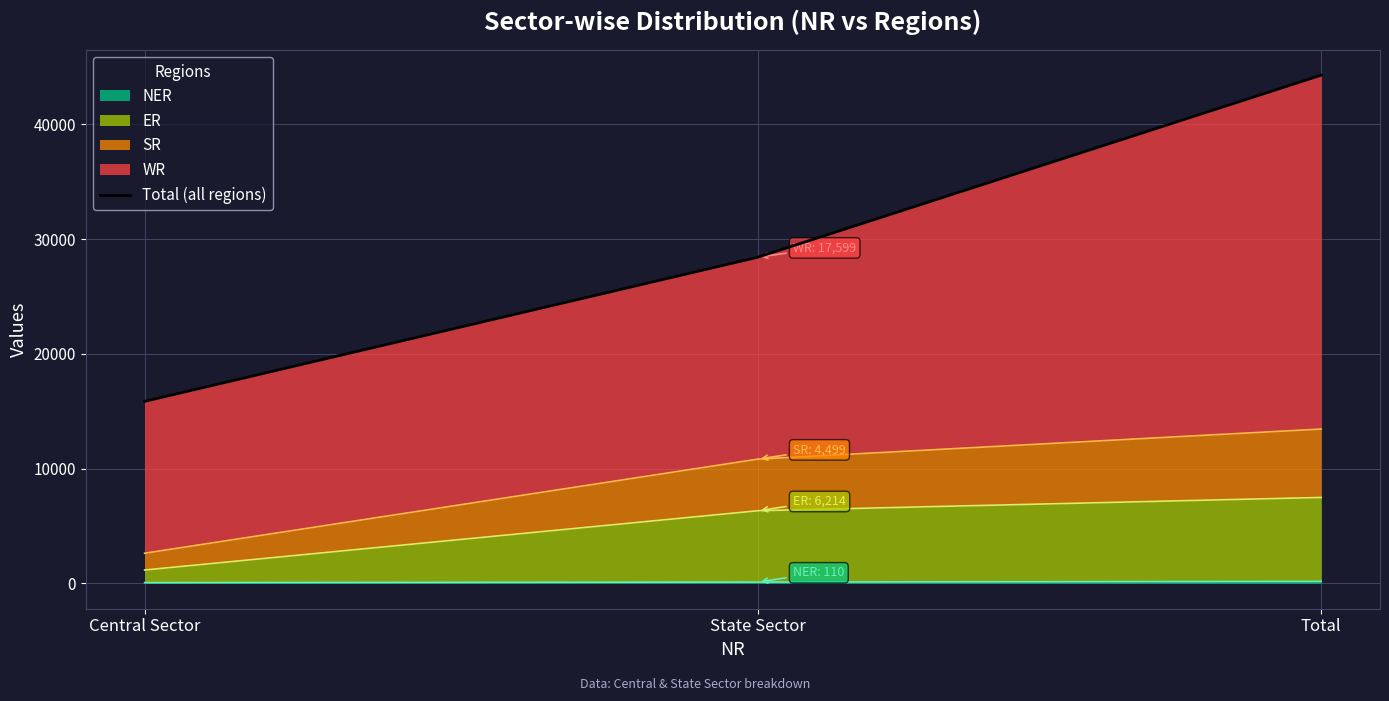

The chart shows a value of 9826 at State Sector. True or false?

False